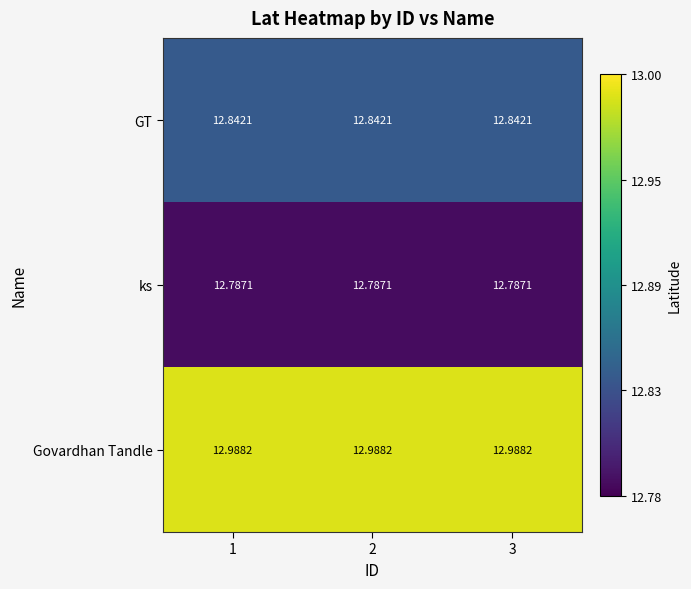

Rank the series by their average value, from highest to lowest.

Govardhan Tandle, GT, ks